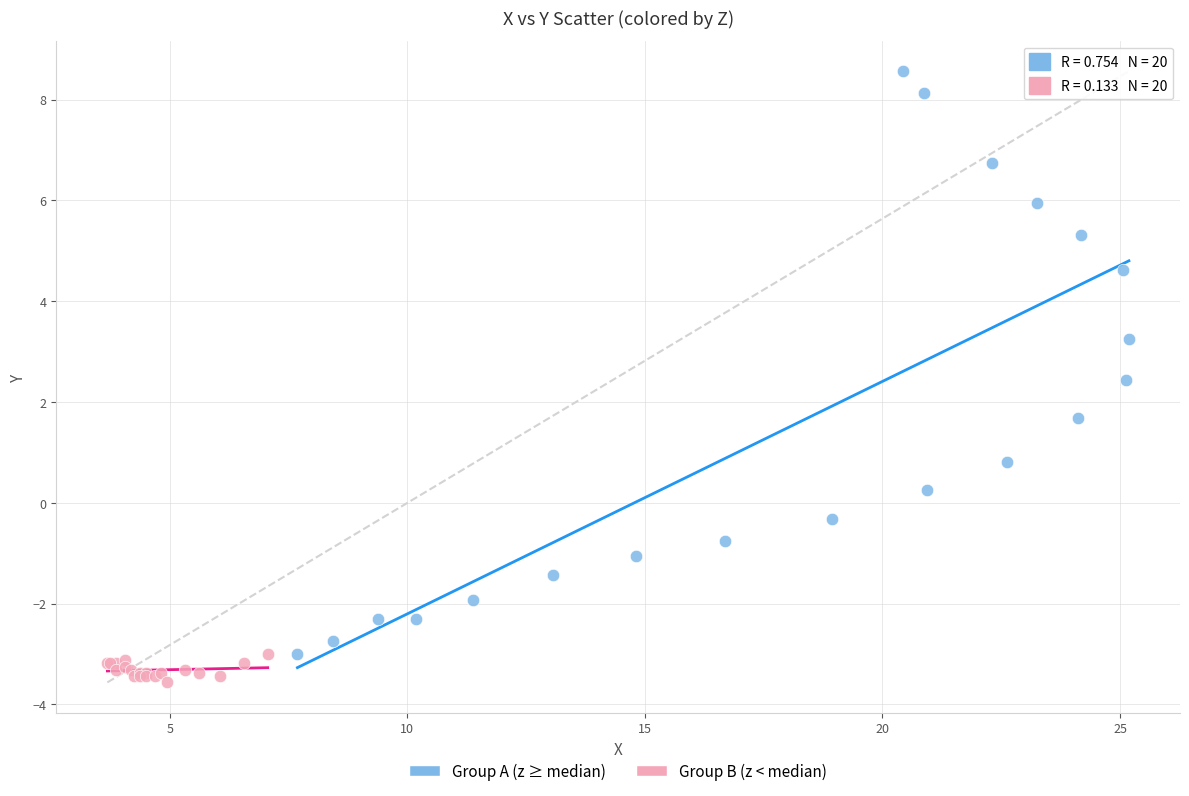

Which series has the widest spread of Y values?

Group A (z ≥ median)